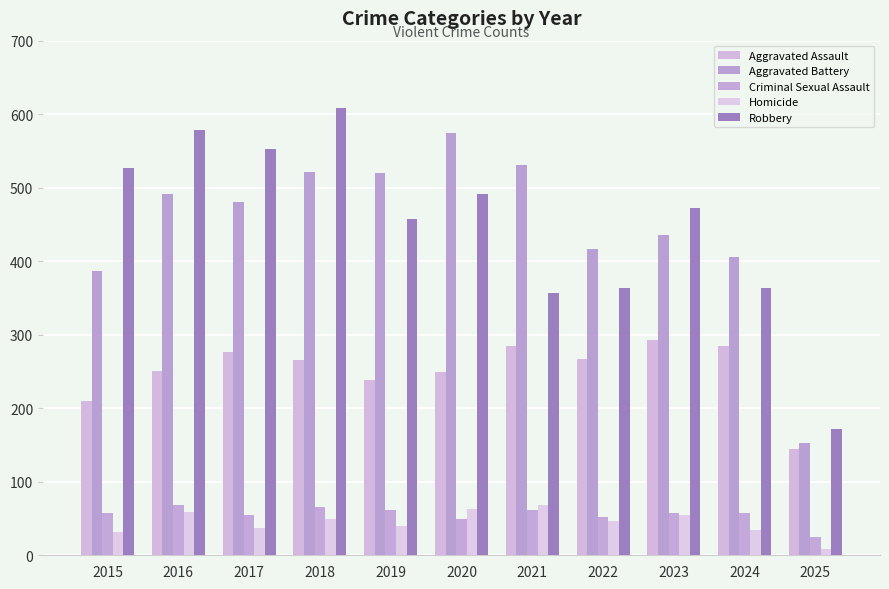

What is the lowest value of the Robbery series?

172